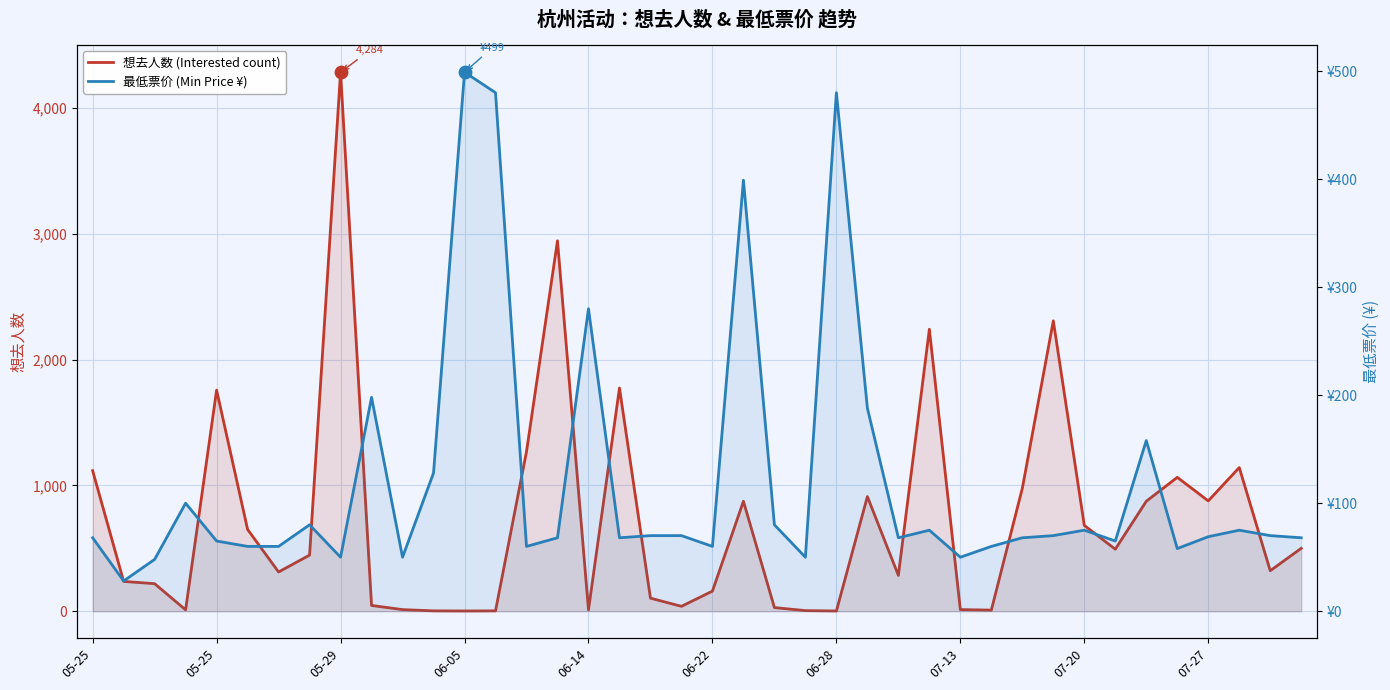

At how many categories does at least one series exceed 2446?

2